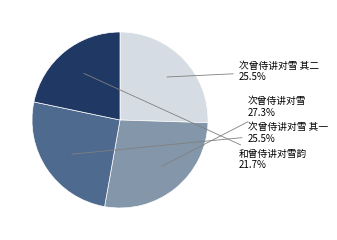

Is there any slice that represents more than half of the pie?

No